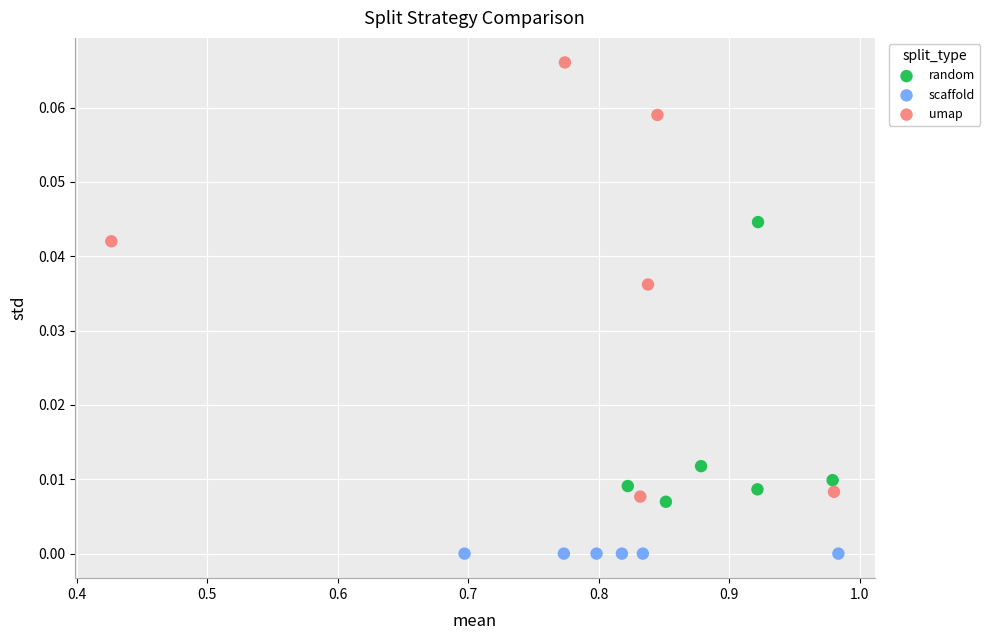

What are all the series names shown in the legend?

random, scaffold, umap